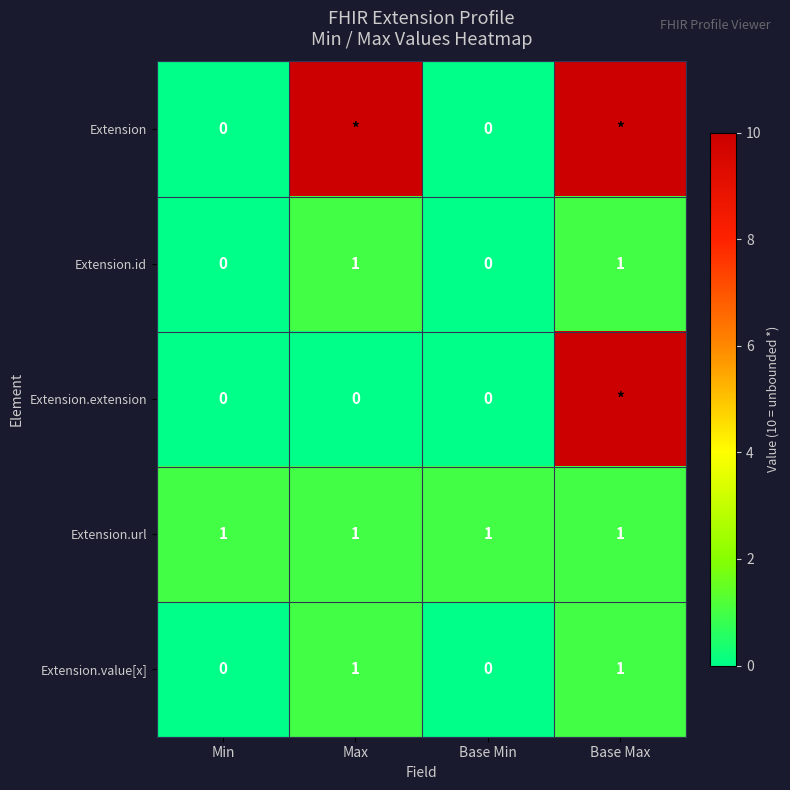

What is the sum of all Extension.value[x] values?

2